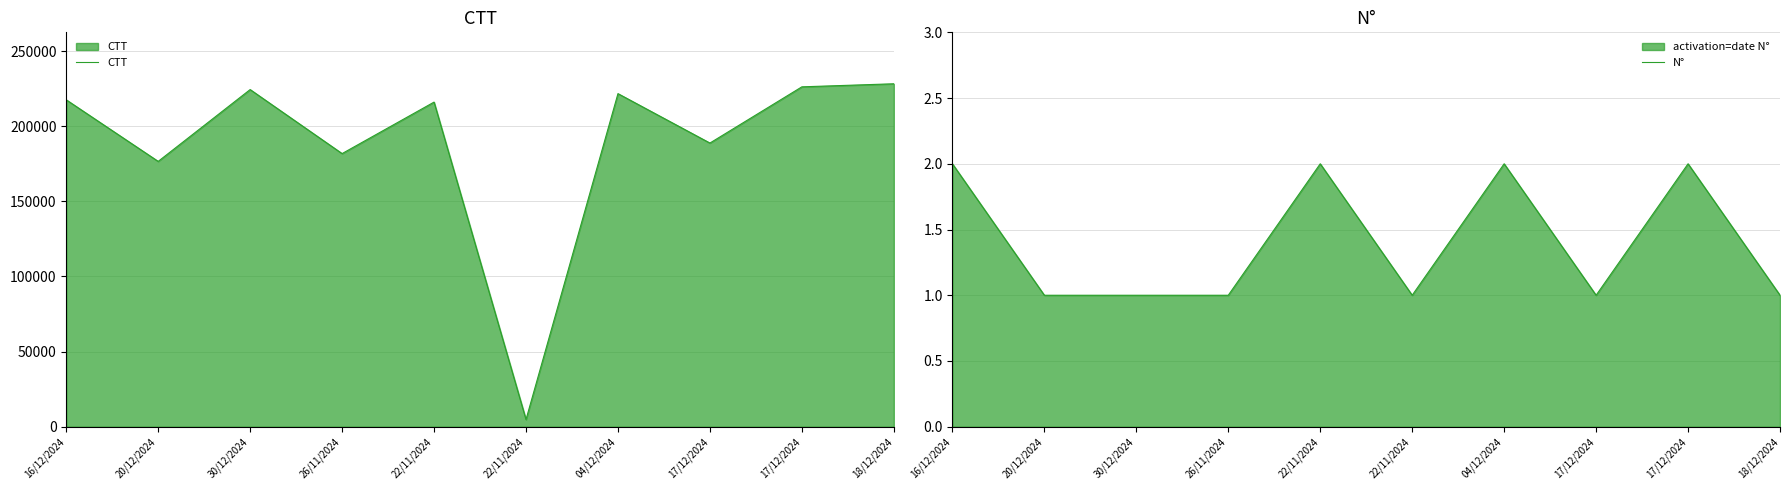

List the series in order of their peak value, lowest first.

N°, CTT